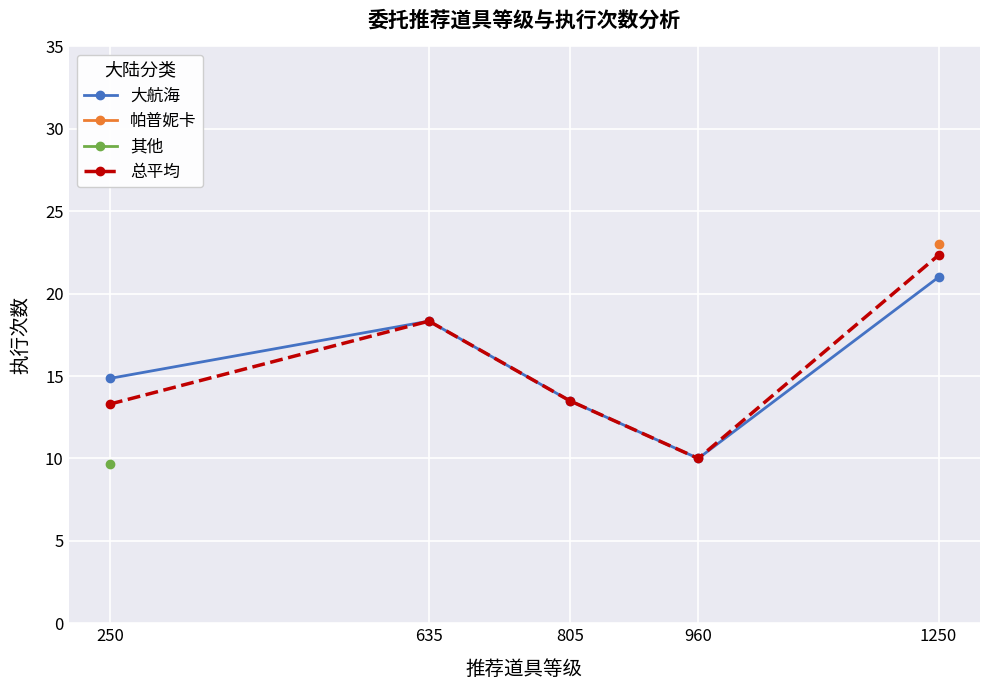

What is the total value across all series at 805?

27.0